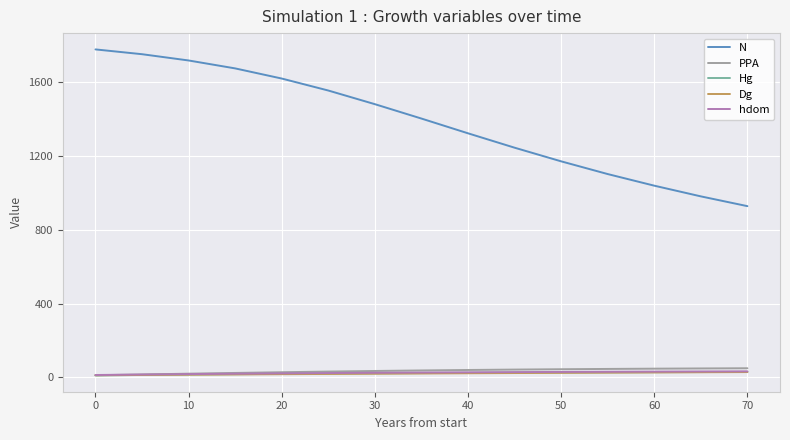

True or false: N and hdom cross at least once.

False